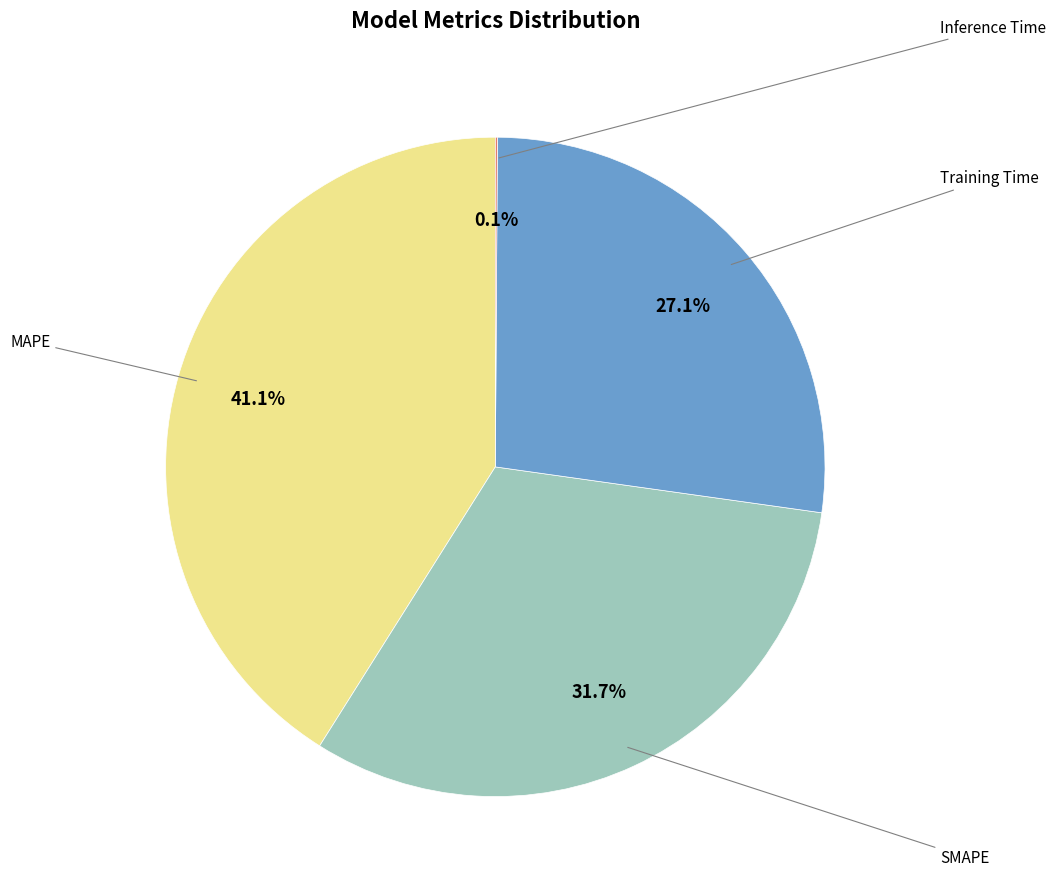

Does any single category account for the majority?

No